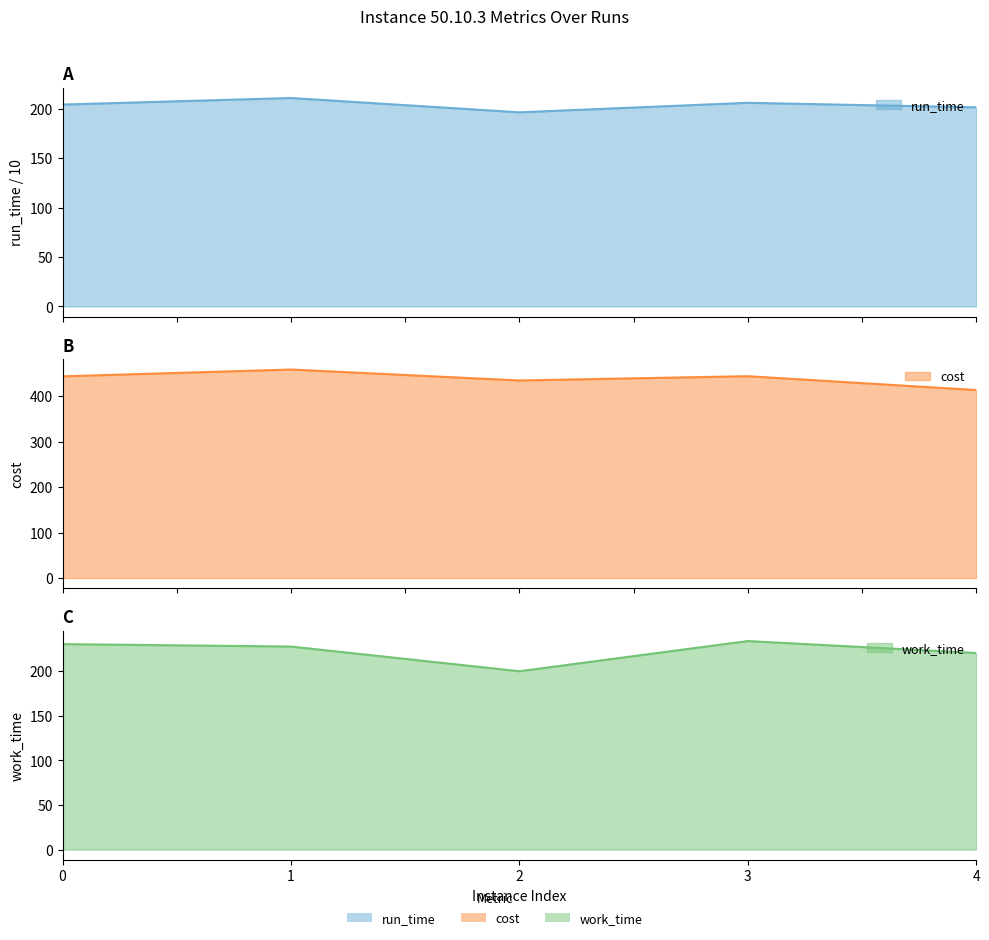

Is it true that run_time equals 114.9 at 1?

False